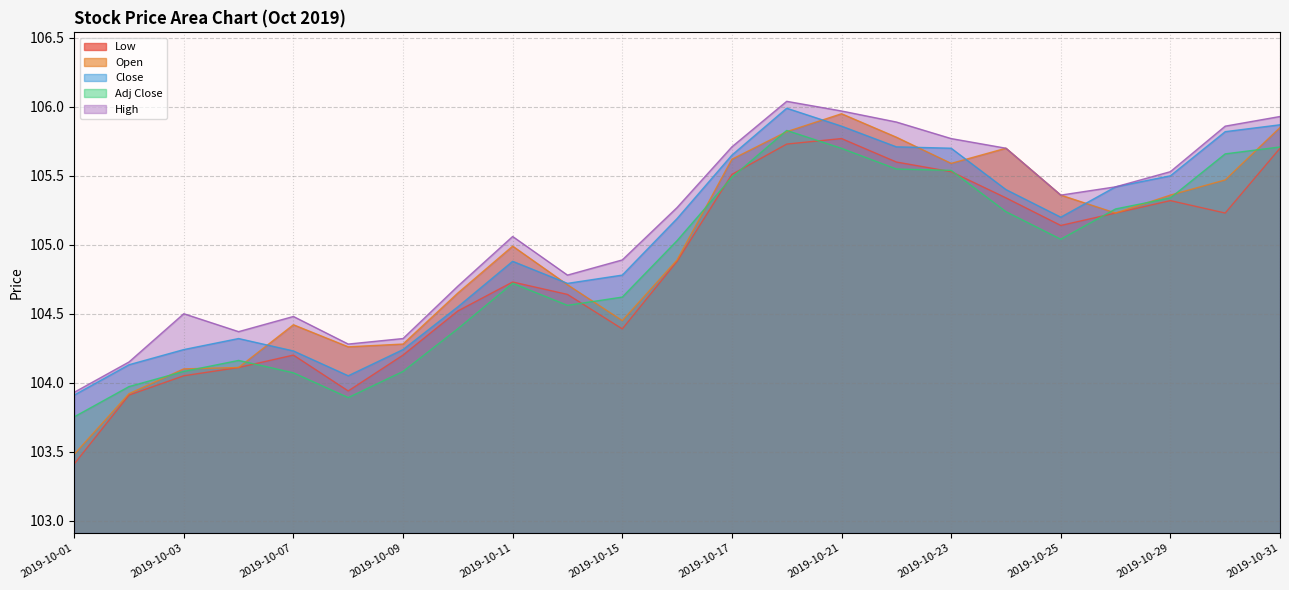

How many data points in High are less than 105?

10